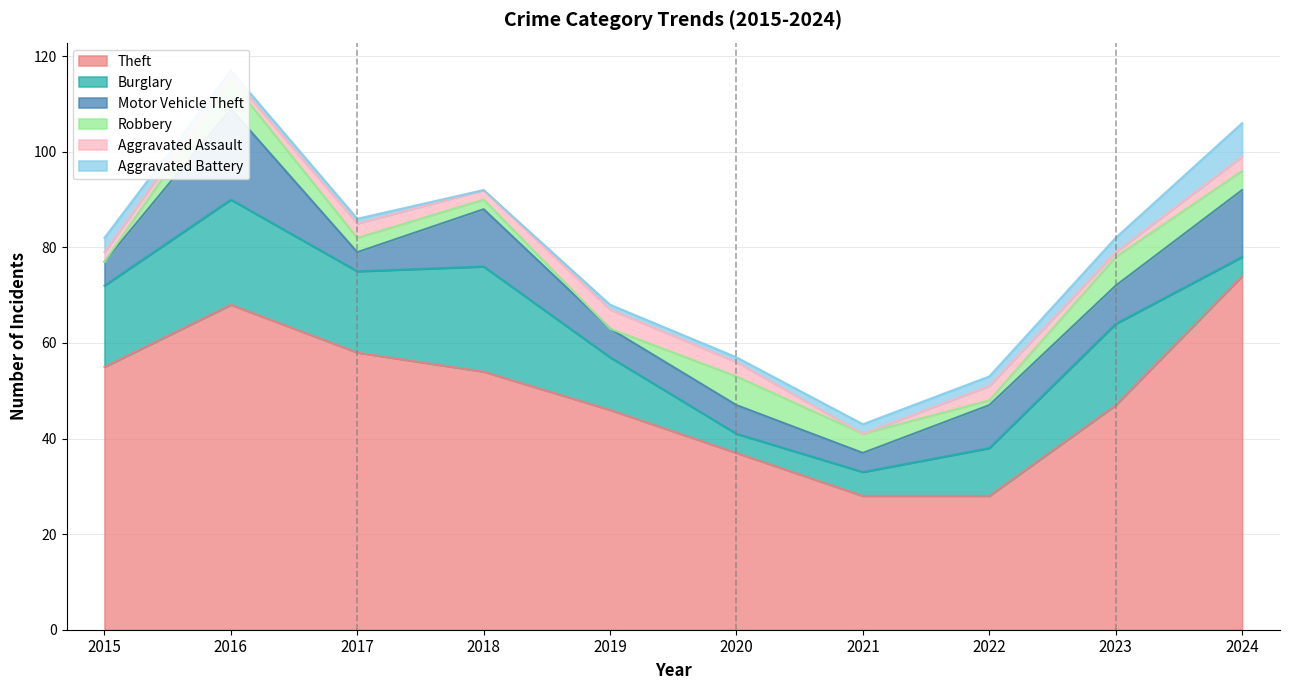

What is the average value of the Theft series?

50